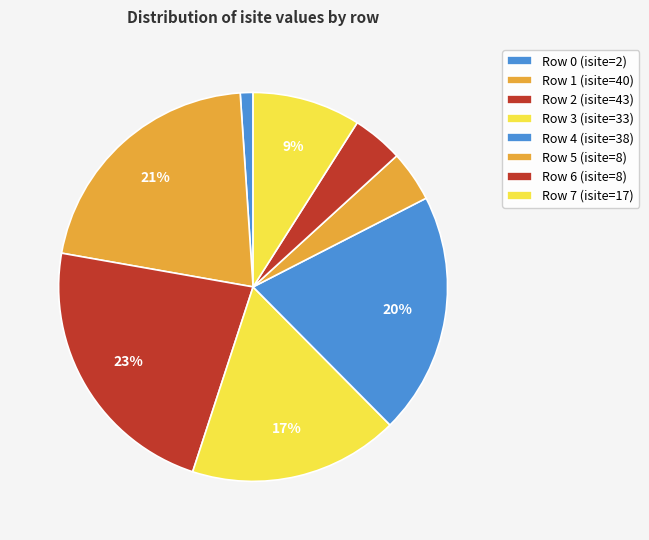

Count the number of slices in the pie.

8